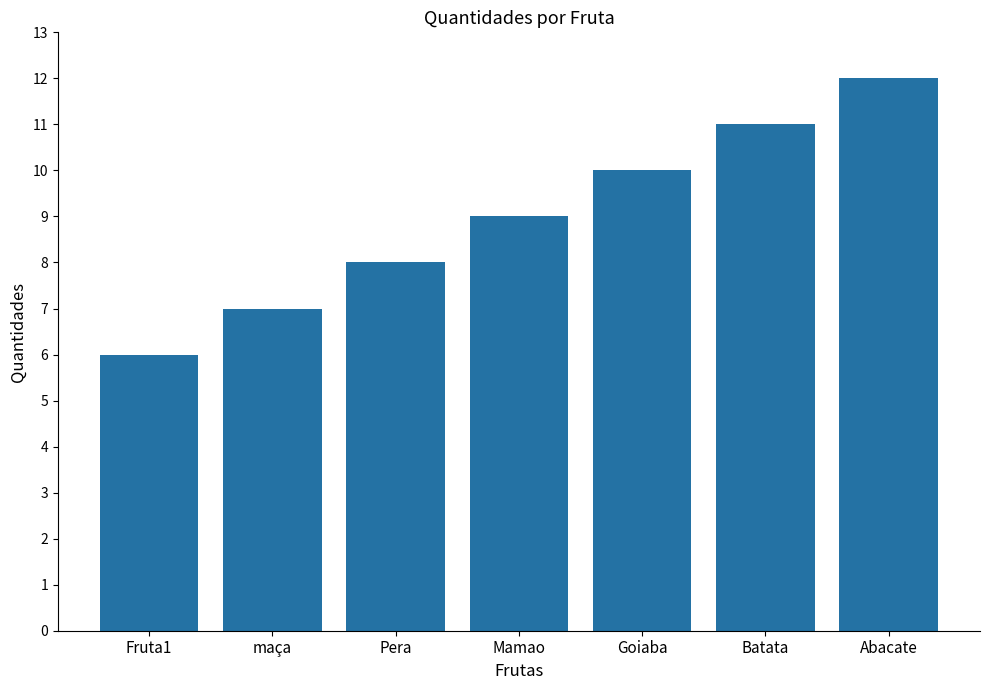

Which label corresponds to the largest value in the chart?

Abacate